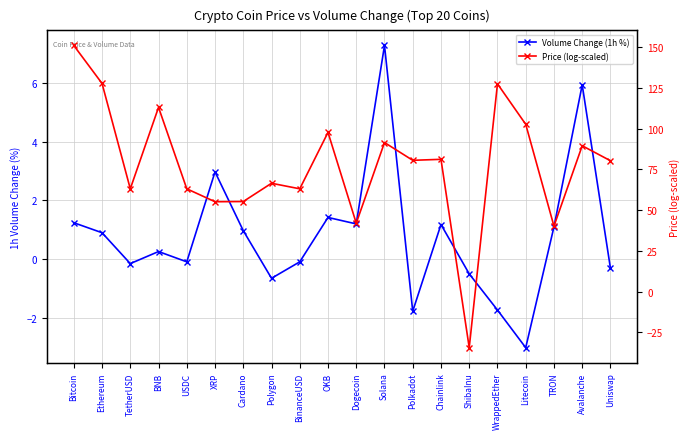

Reading left to right, list all the values displayed in this chart.

Volume Change (1h %): 1.2	0.9	-0.1	0.3	-0.1	3.0	1.0	-0.7	-0.1	1.4	1.2	7.3	-1.8	1.2	-0.5	-1.7	-3.0	1.1	5.9	-0.3
Price (log-scaled): 150.9	127.7	63.0	113.0	63.0	55.1	55.2	66.4	63.0	97.6	41.9	91.4	80.5	81.1	-34.4	127.4	102.6	40.1	89.4	80.2